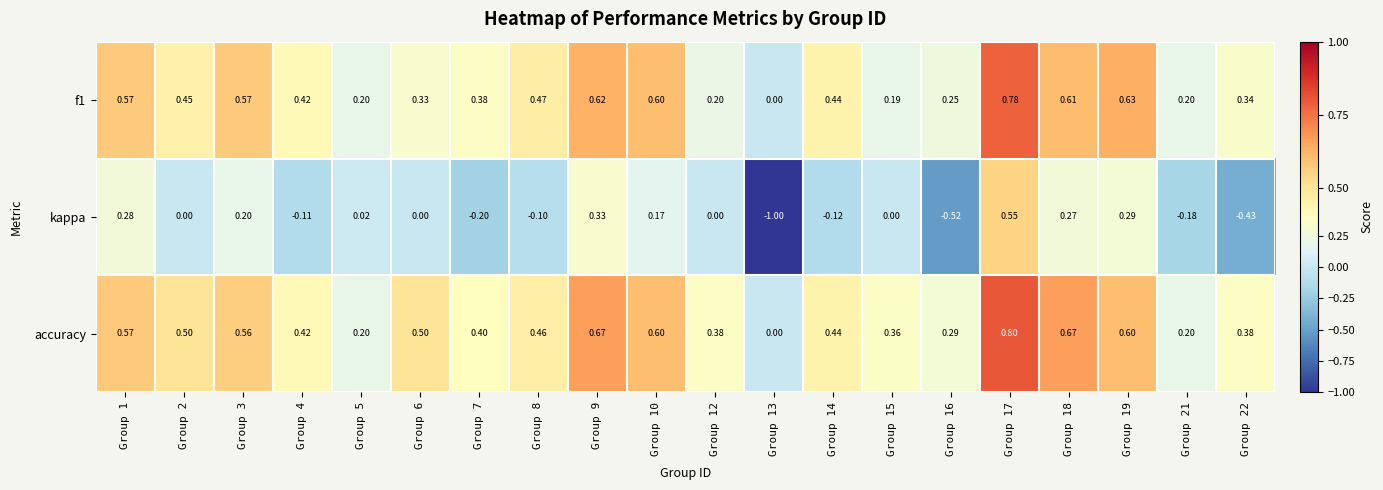

Between Group 7 and Group 9, which series saw the biggest shift?

kappa